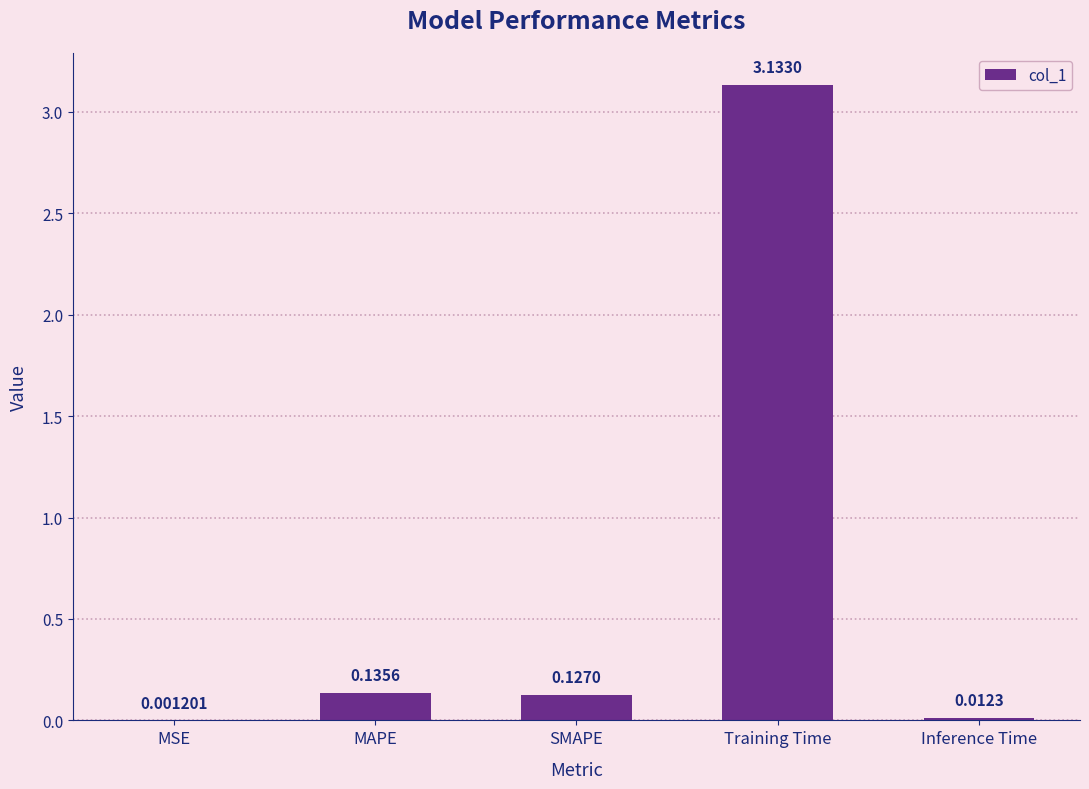

At which label is the value closest to 1?

MAPE